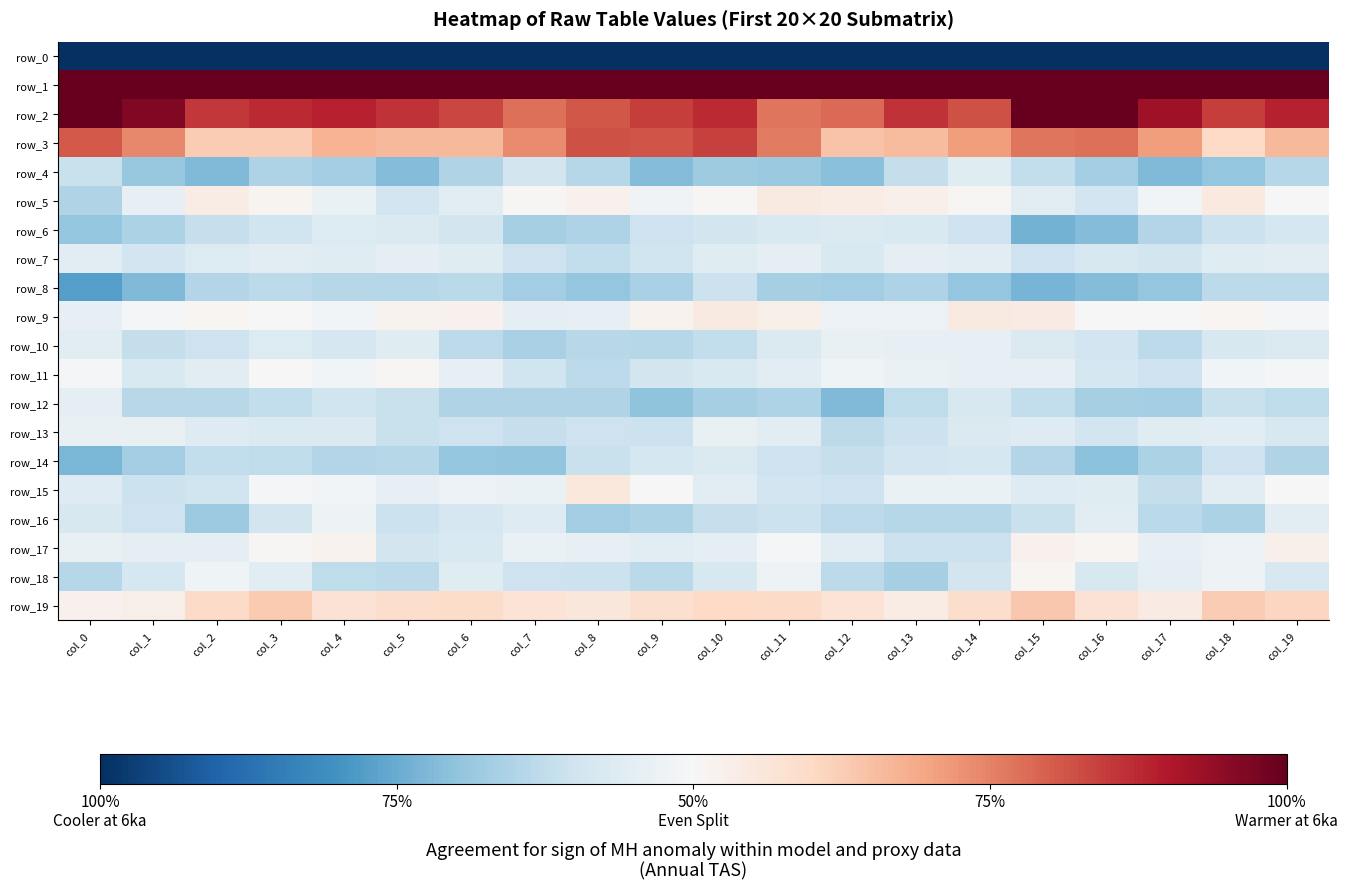

What is the average value of the row_6 series?

-7.3